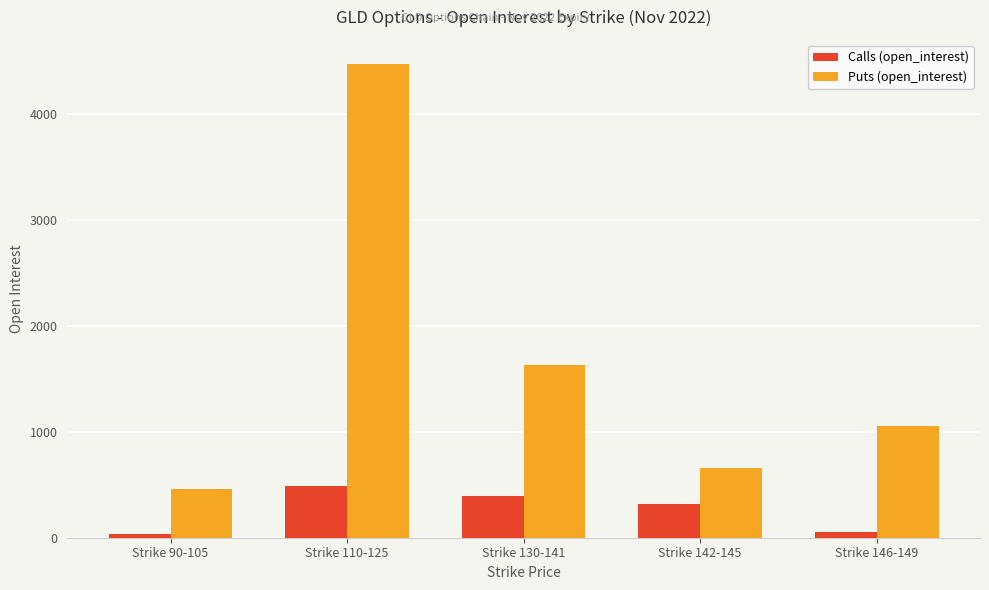

Reading right to left, list all the values displayed in this chart.

Calls (open_interest): 57	321	391	487	33
Puts (open_interest): 1053	662	1635	4479	463